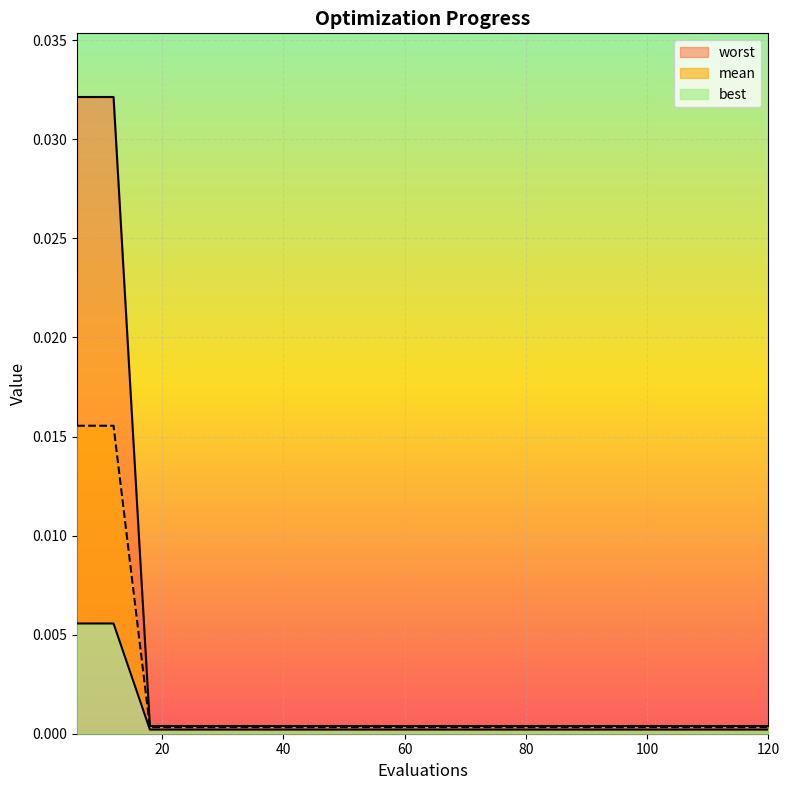

True or false: worst and best cross at least once.

False